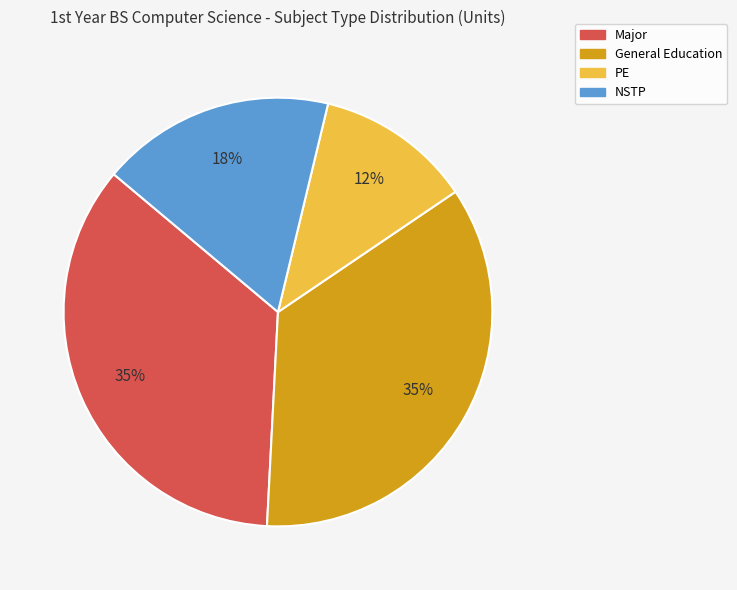

Is there any slice that represents more than half of the pie?

No